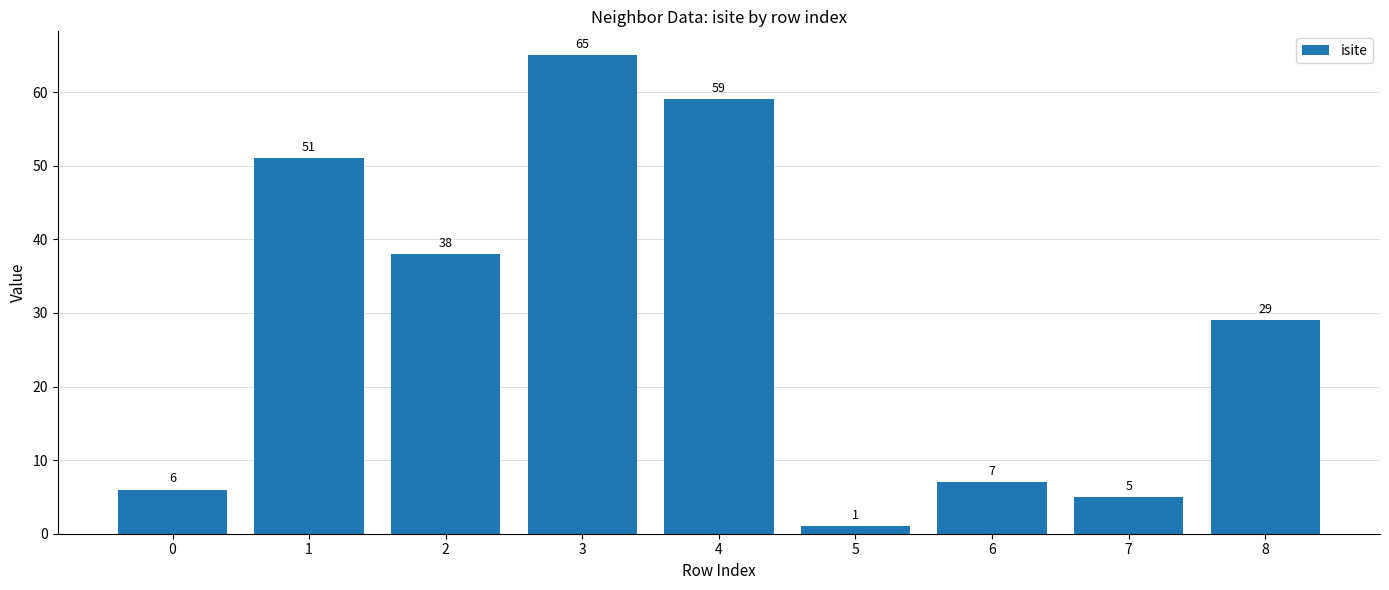

Rank the categories by value from lowest to highest.

5, 7, 0, 6, 8, 2, 1, 4, 3